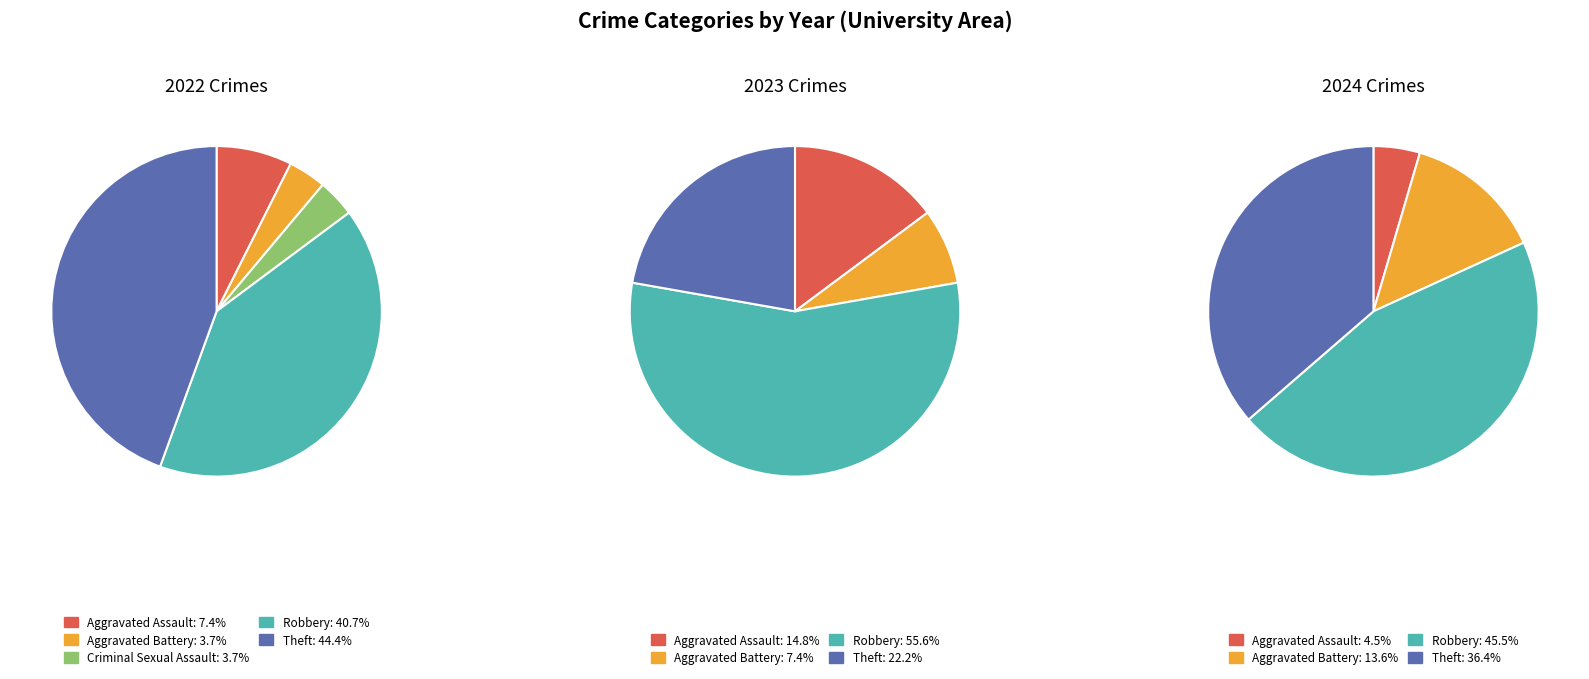

To the nearest percent, what is the average slice percentage?

20%